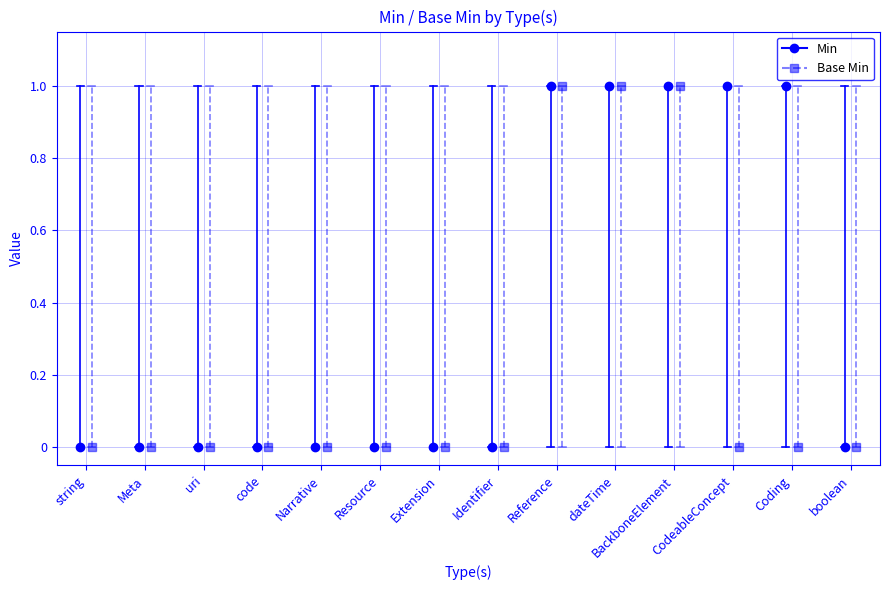

The Min series shows -1 at Meta. True or false?

False